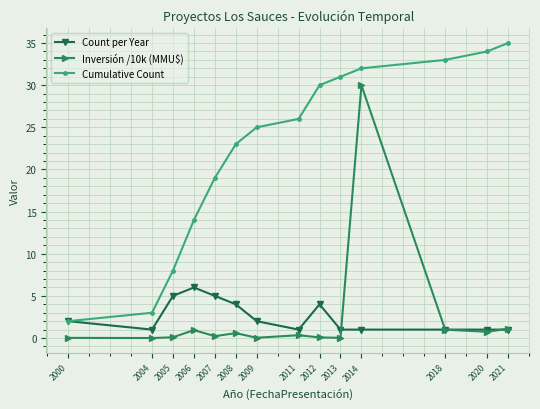

What value does the Inversión /10k (MMU$) series have at 2005?

0.1